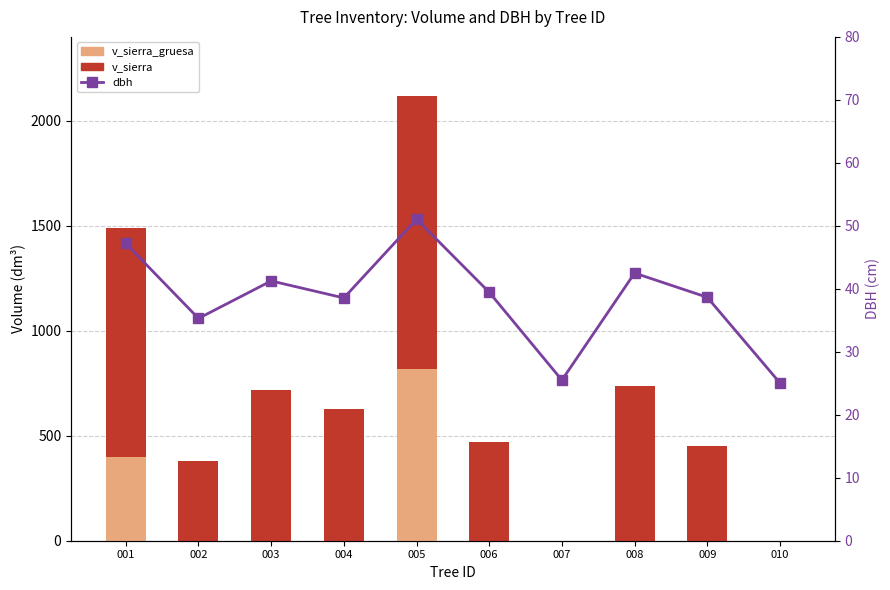

How many data points in dbh are above 39?

5